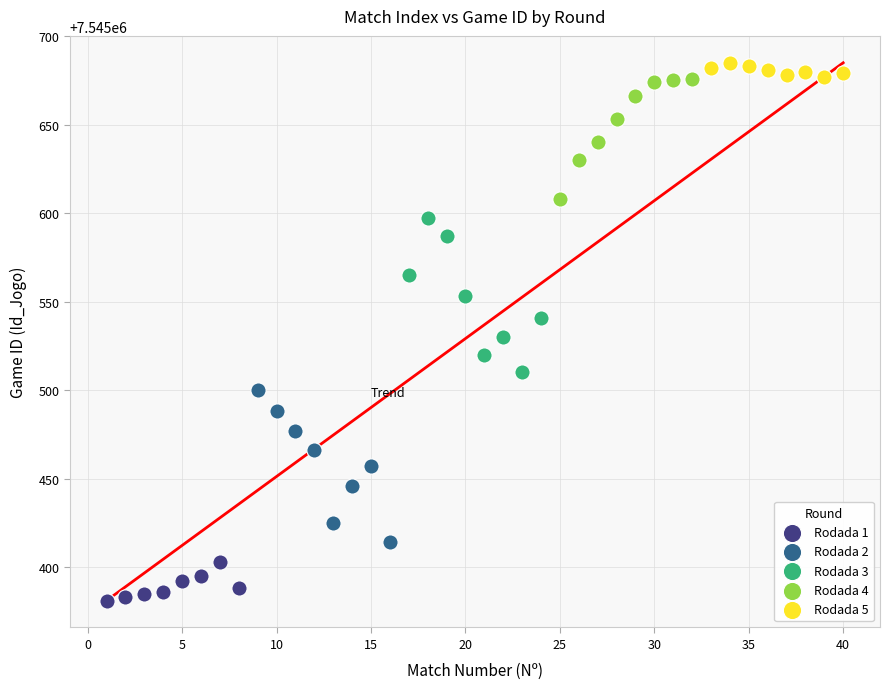

Which series reaches the minimum Y coordinate?

Rodada 1